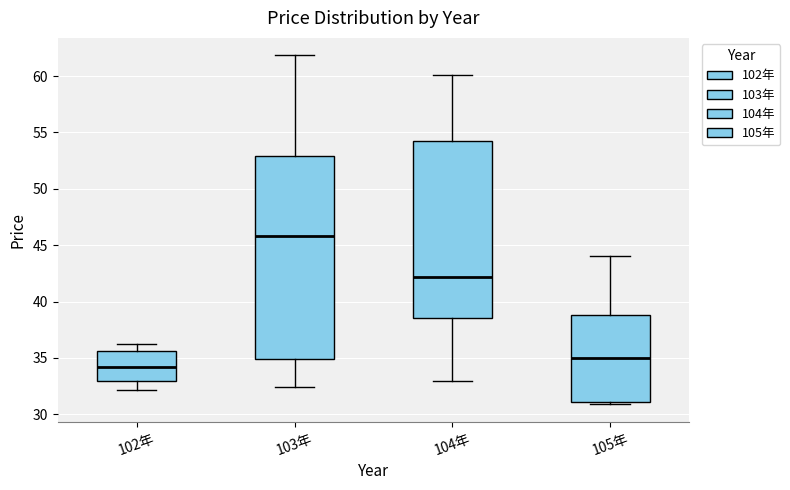

Reading left to right, transcribe this box plot: for each box, give where its median line is, the range the box spans, and where its two whiskers end, as read against the y-axis. The values are not printed on the chart, so give them approximately, as read against the axis.

102年: median 34.0, box 33.0 to 35.5, whiskers 32.0 to 36.5
103年: median 46.0, box 35.0 to 53.0, whiskers 32.5 to 62.0
104年: median 42.0, box 38.5 to 54.0, whiskers 33.0 to 60.0
105年: median 35.0, box 31.0 to 39.0, whiskers 31.0 (just below the box's lower edge) to 44.0